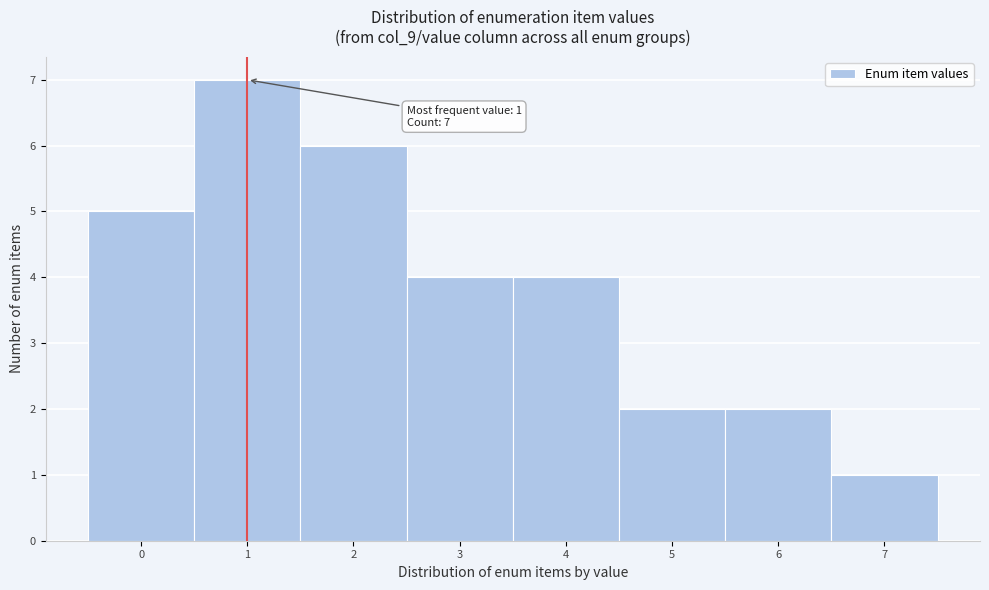

Over which range of the x-axis is the bar tallest?

0.5 to 1.5